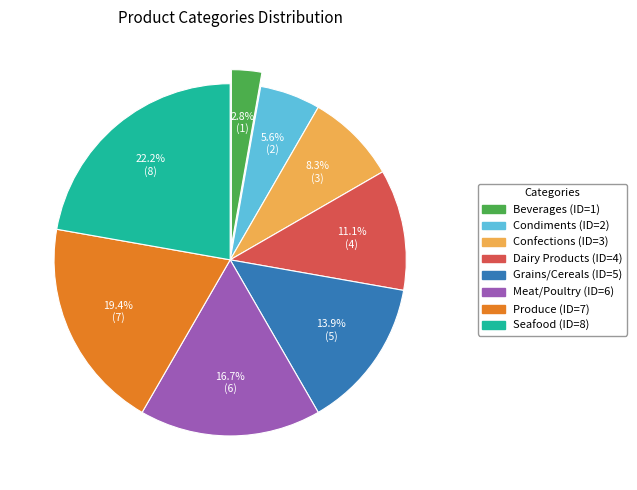

True or false: Meat/Poultry accounts for 17% of the total.

True